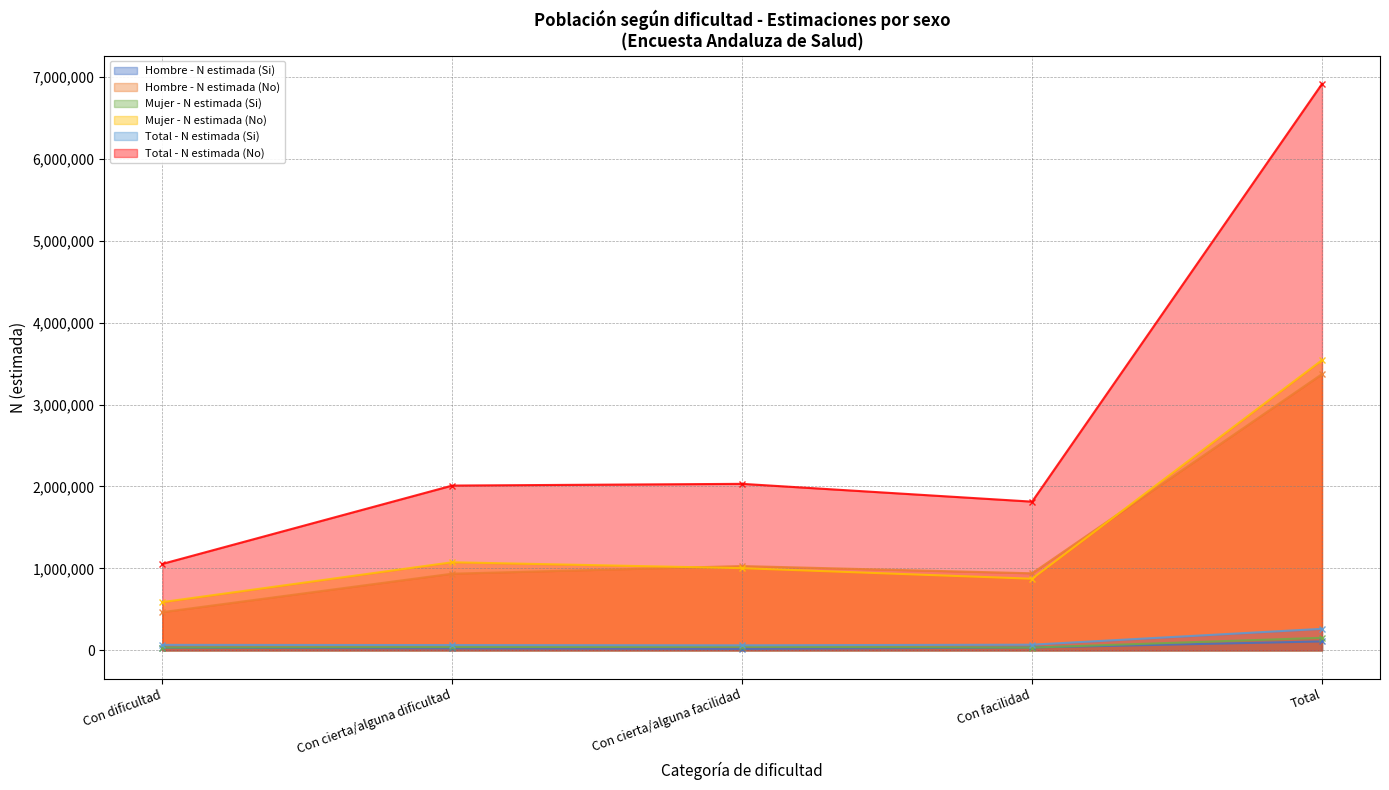

What is the difference between the Hombre - N estimada (Si) values at Con cierta/alguna facilidad and Con dificultad?

14823